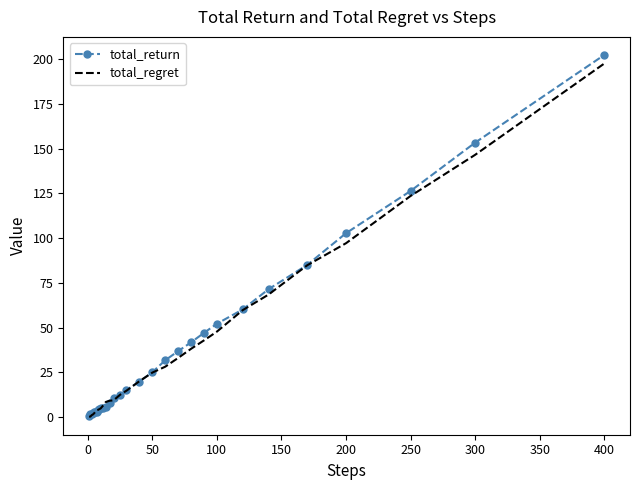

Which series has the largest range (max minus min)?

total_return